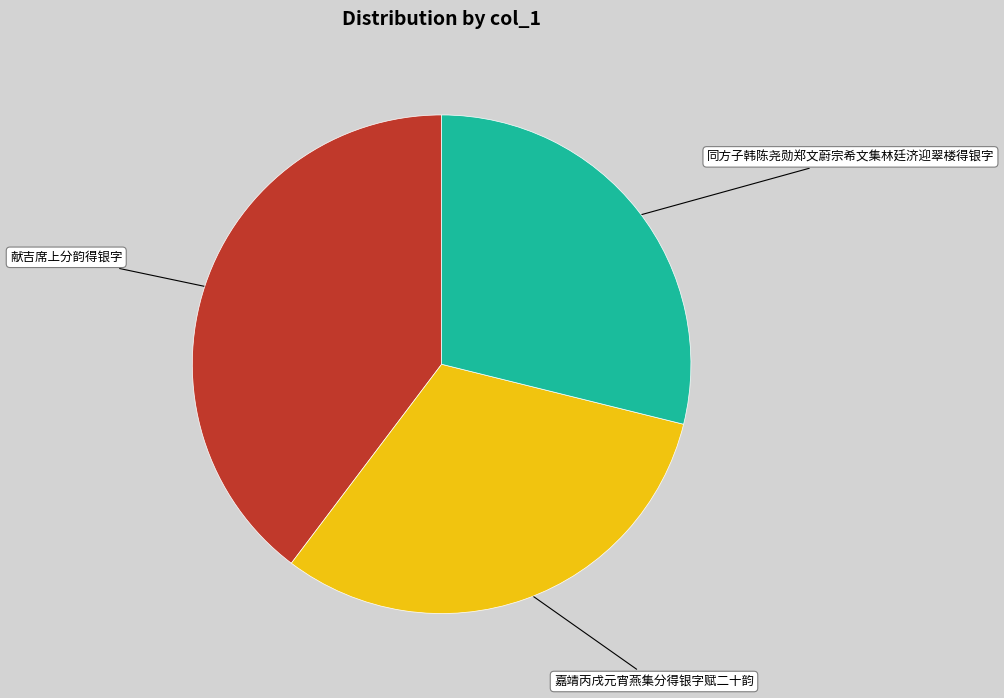

Does any single category account for the majority?

No